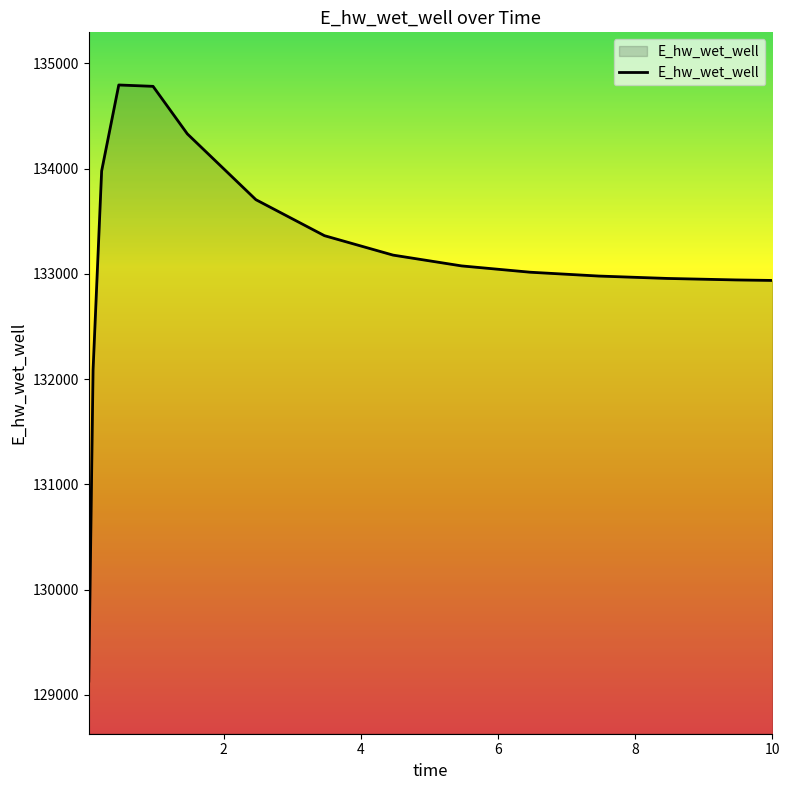

What is the difference between the maximum and minimum values?

5662.1